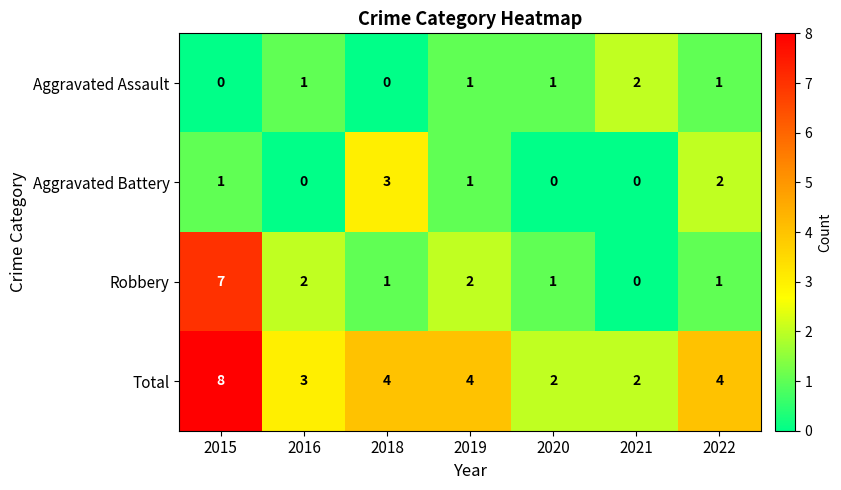

Is the value of Aggravated Assault at 2018 greater than the value of Total at 2019?

No